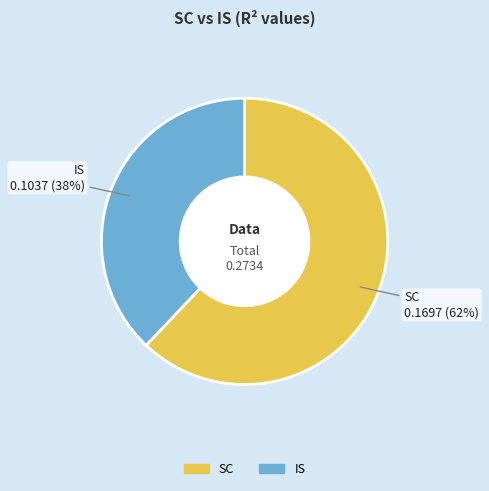

Is the sum of IS and SC greater than half?

Yes